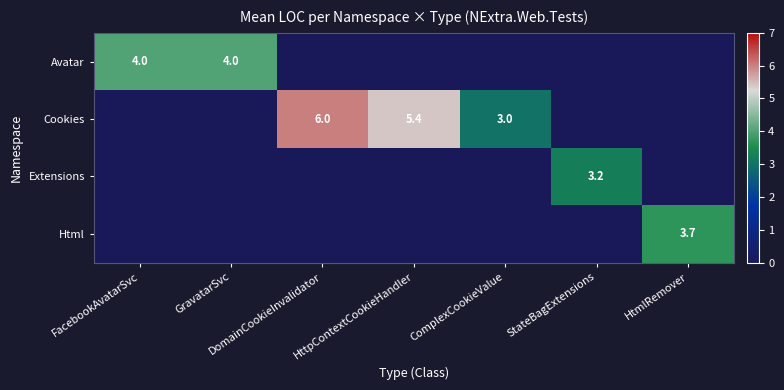

Is it true that Cookies equals 5.4 at HttpContextCookieHandler?

True